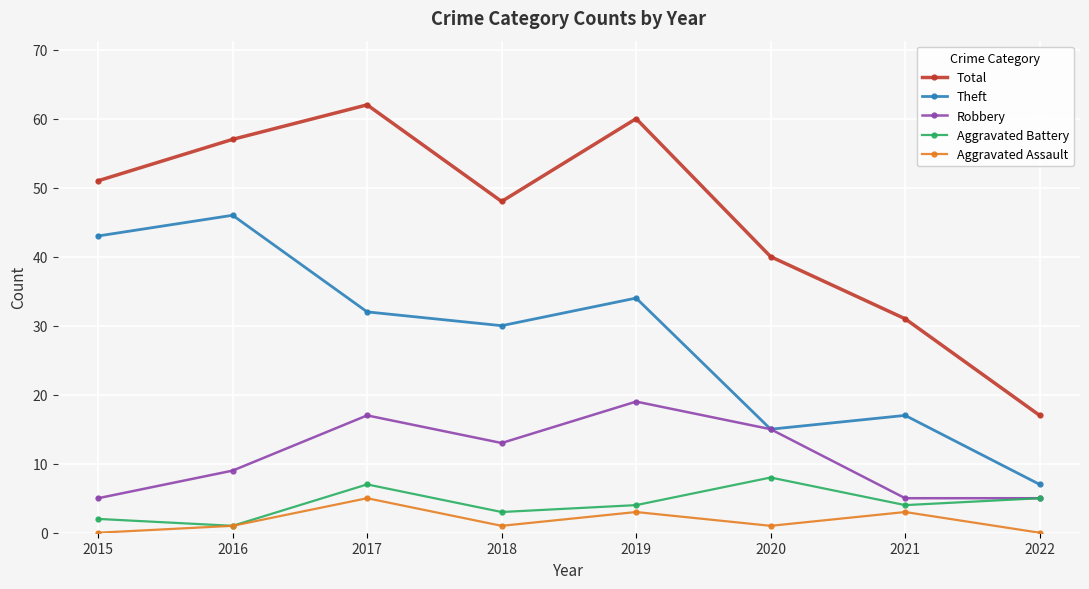

Reading left to right, extract all data points from this chart.

Total: 2015=51	2016=57	2017=62	2018=48	2019=60	2020=40	2021=31	2022=17
Theft: 2015=43	2016=46	2017=32	2018=30	2019=34	2020=15	2021=17	2022=7
Robbery: 2015=5	2016=9	2017=17	2018=13	2019=19	2020=15	2021=5	2022=5
Aggravated Battery: 2015=2	2016=1	2017=7	2018=3	2019=4	2020=8	2021=4	2022=5
Aggravated Assault: 2015=0	2016=1	2017=5	2018=1	2019=3	2020=1	2021=3	2022=0